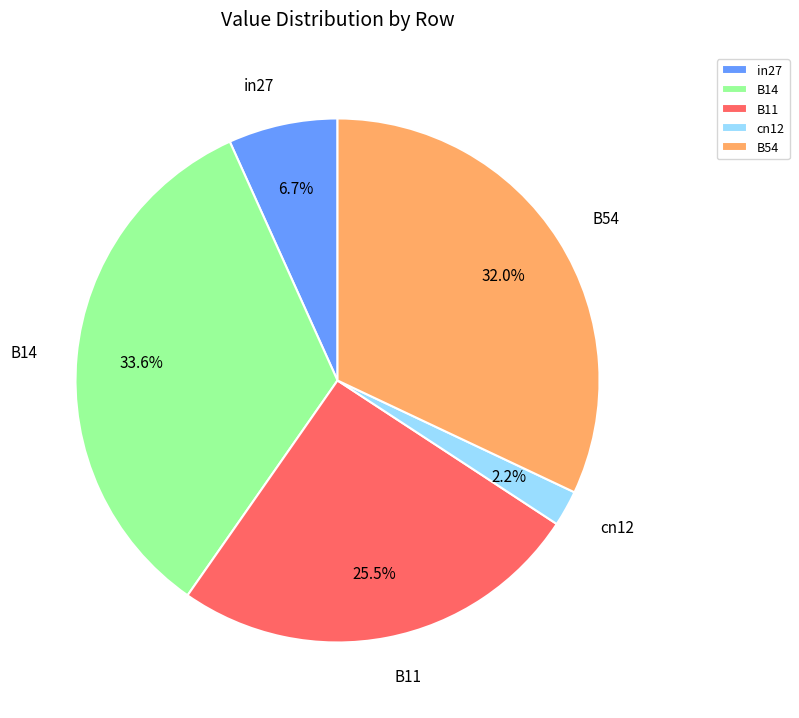

What percentage is the in27 slice, to the nearest percent?

7%